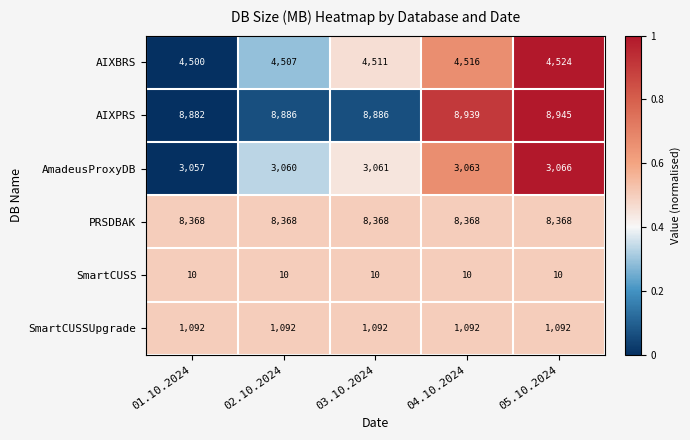

How many distinct data groups are displayed?

6